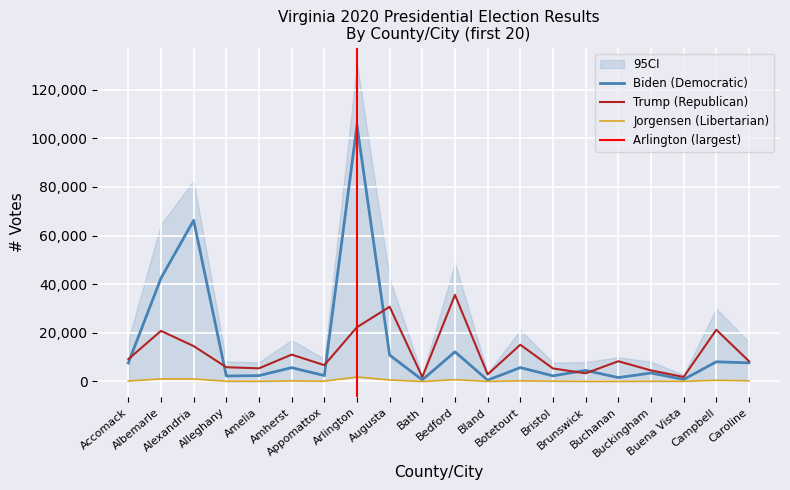

Where is Jorgensen (Libertarian) nearest to the value 926?

Albemarle